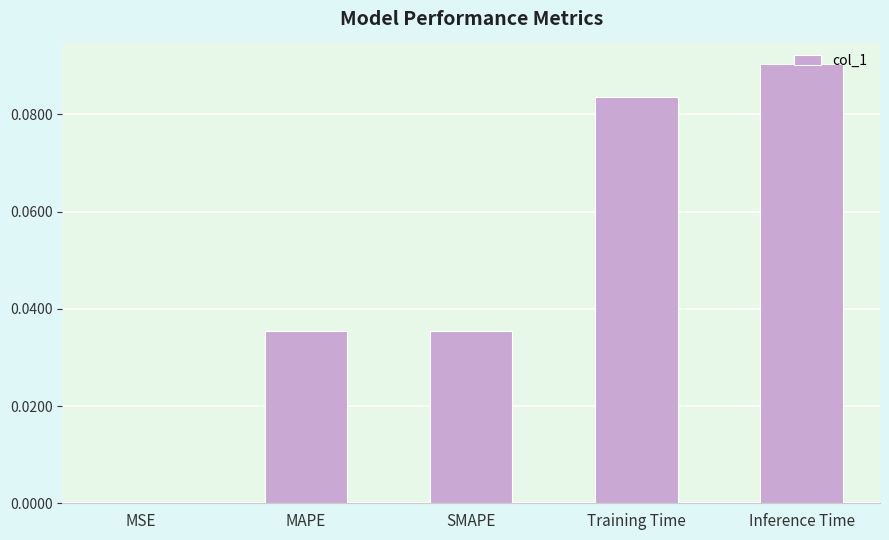

The chart shows a value of 0.0 at SMAPE. True or false?

True